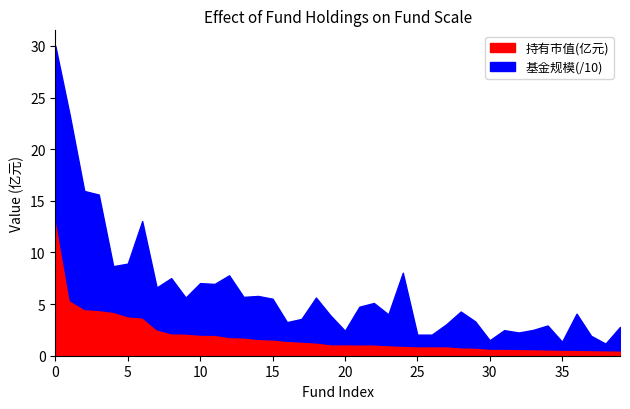

Is the value of 持有市值(亿元) at 34 greater than the value of 基金规模 at 36?

No